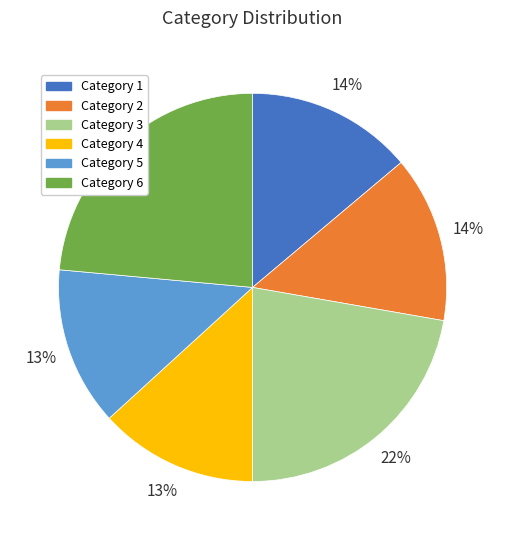

Does Category 2 represent more than half of the total?

No